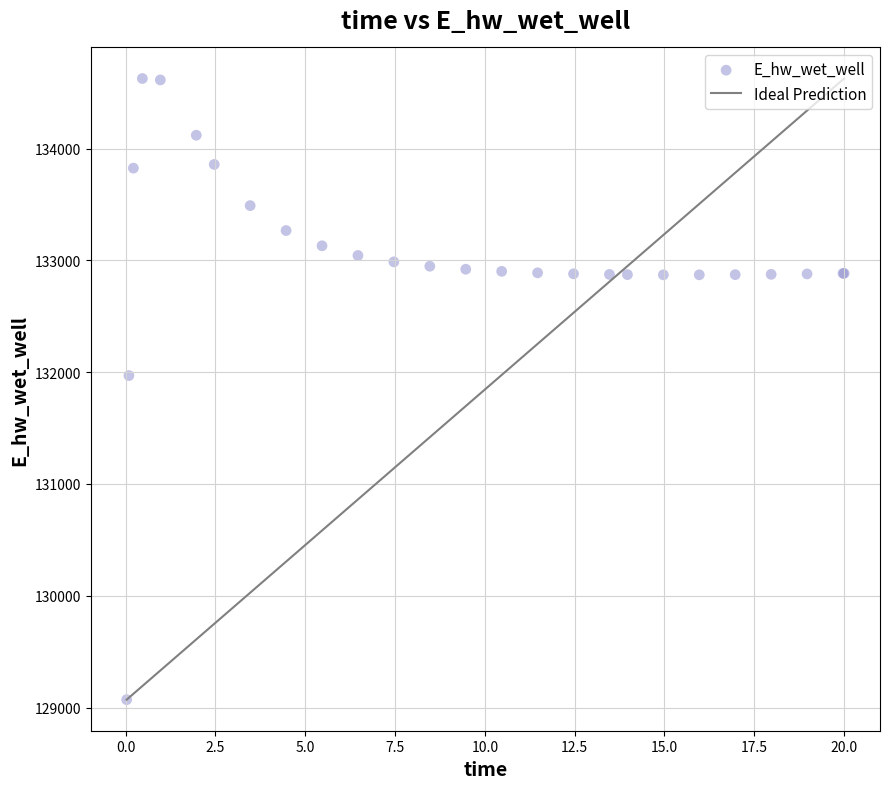

What Y value in the scatter plot is closest to 131849?

131969.9